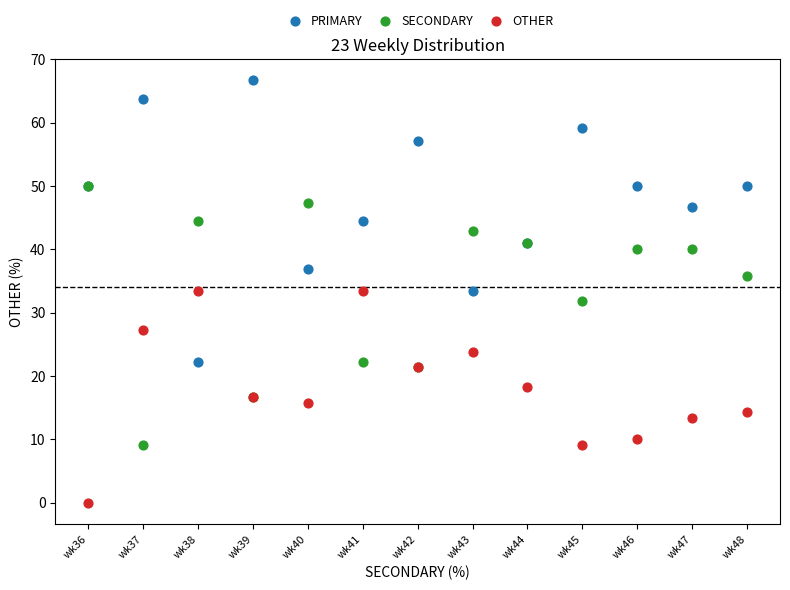

In the SECONDARY series, what Y value is closest to 29?

31.8